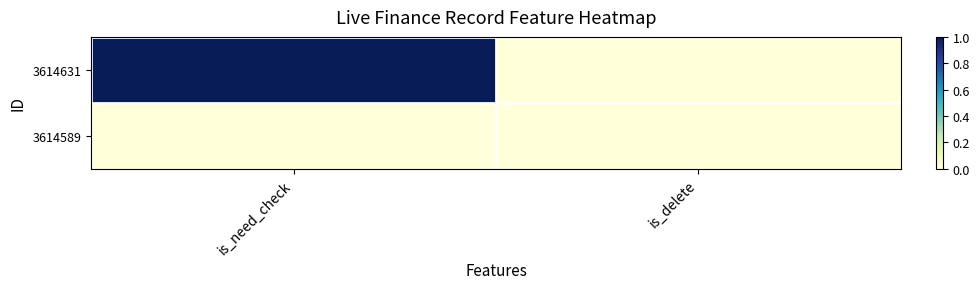

Reading left to right, what are all the values shown in this chart?

3614631: is_need_check=1	is_delete=0
3614589: is_need_check=0	is_delete=0